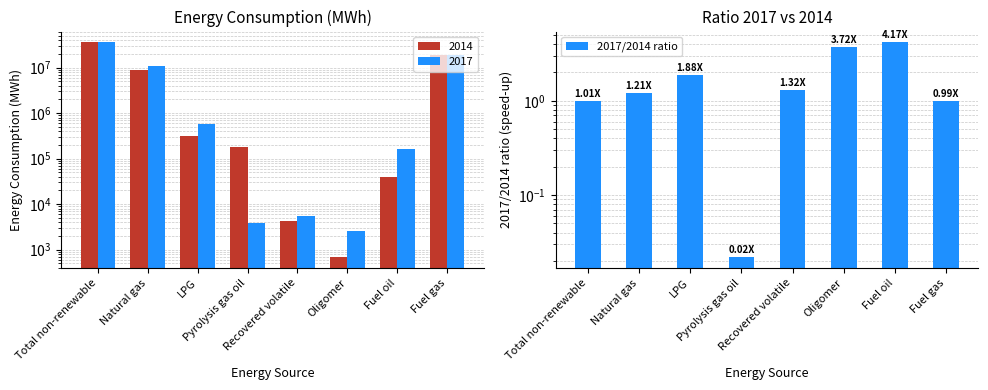

What is the greatest value displayed?

4.2